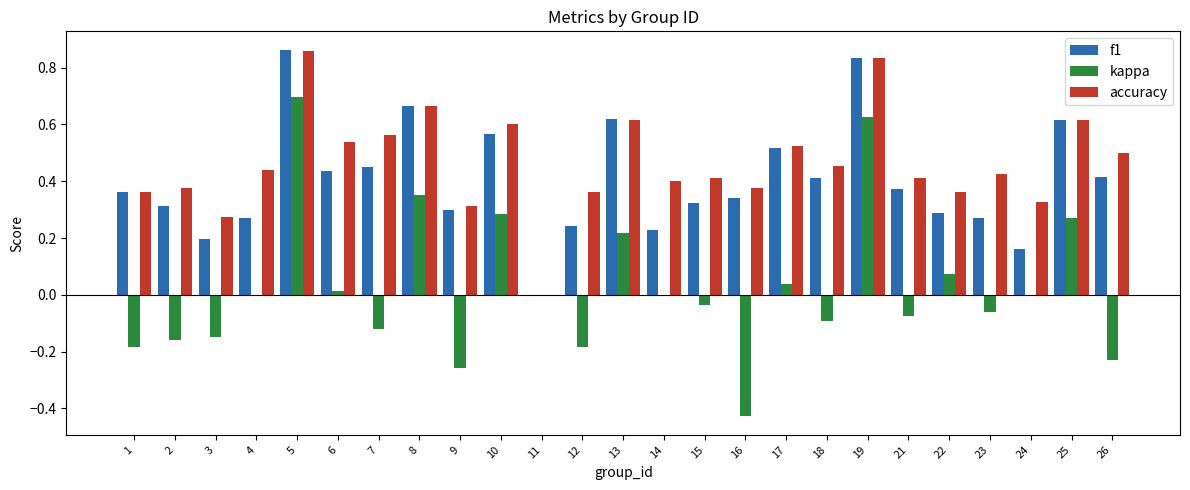

How many positive values does the accuracy series have?

24